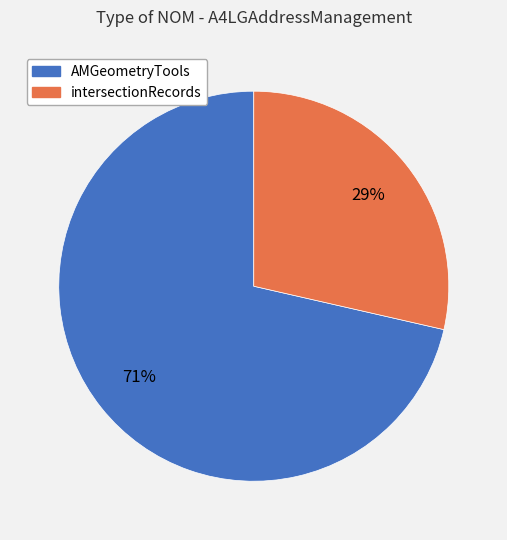

Is AMGeometryTools the majority of the pie?

Yes